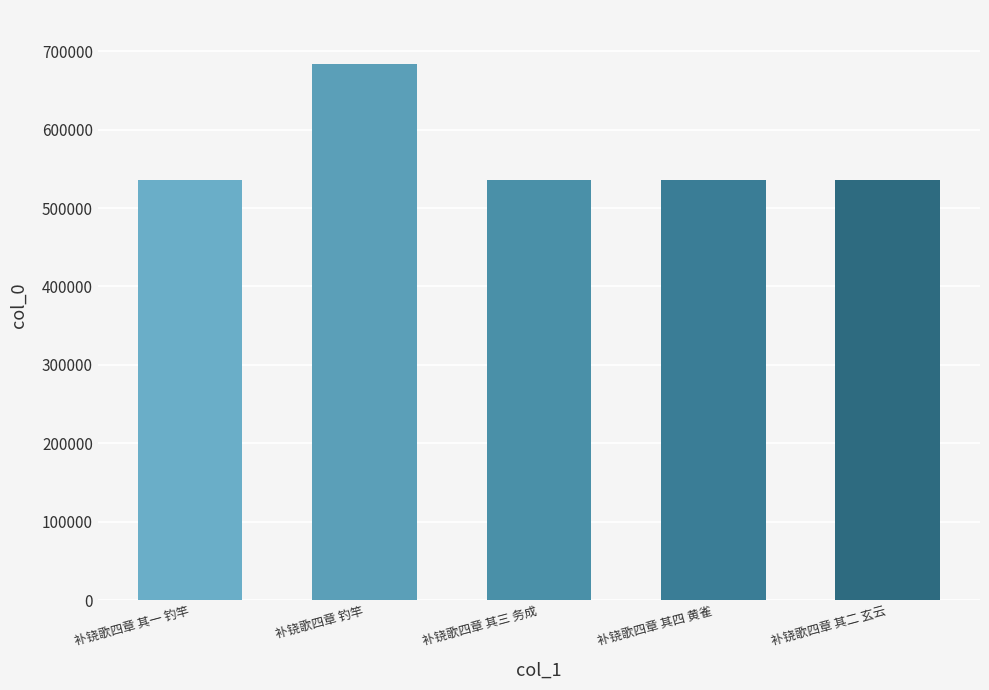

Approximately how many times larger is the value at 补铙歌四章 其二 玄云 compared to 补铙歌四章 其三 务成?

1.0